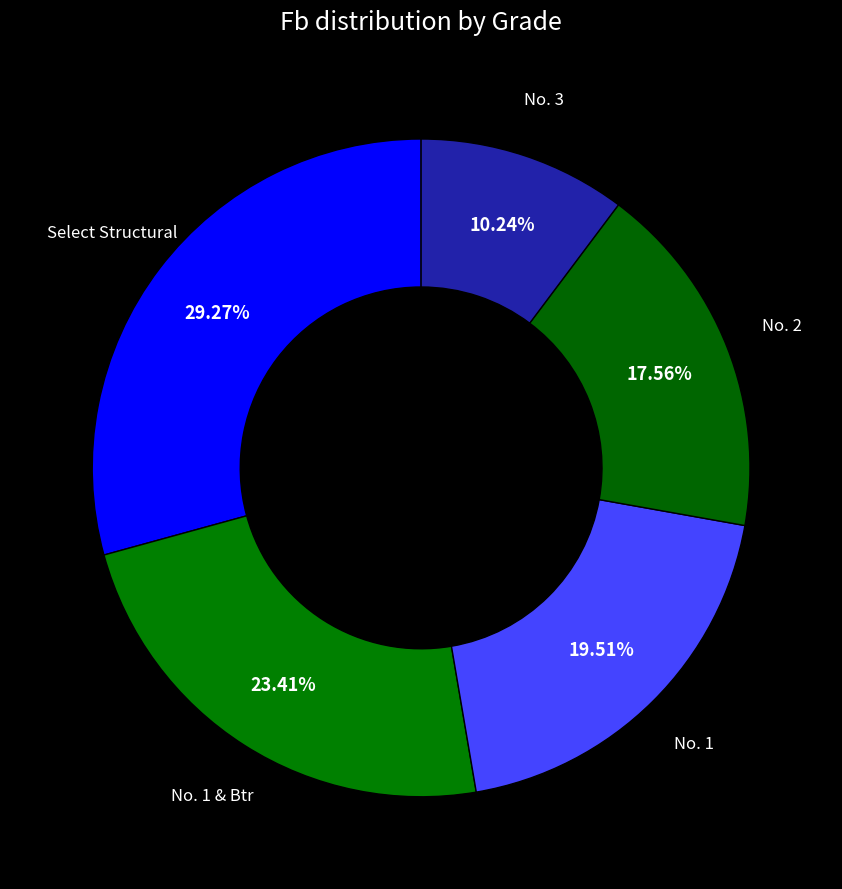

What is the largest slice in the pie chart?

Select Structural